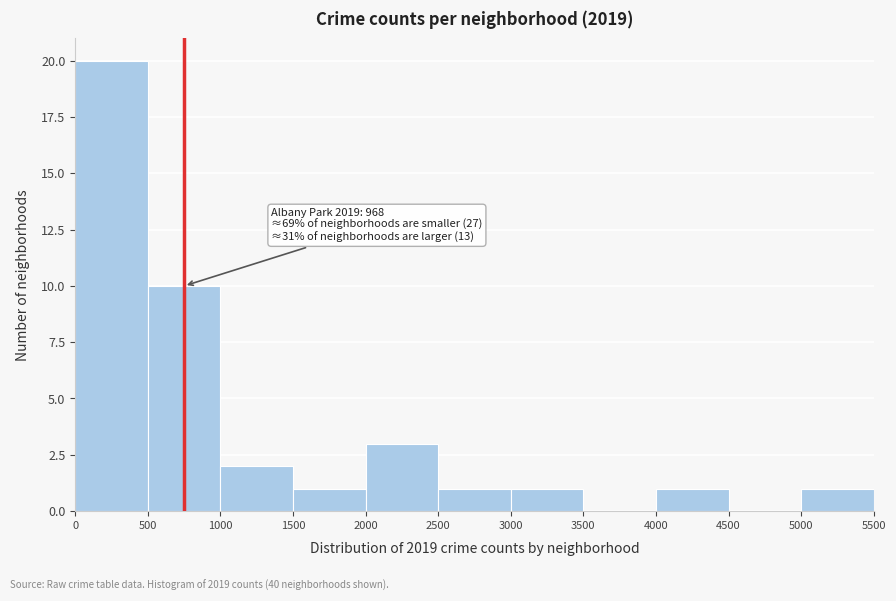

Over which range of the x-axis is the bar tallest?

0 to 500